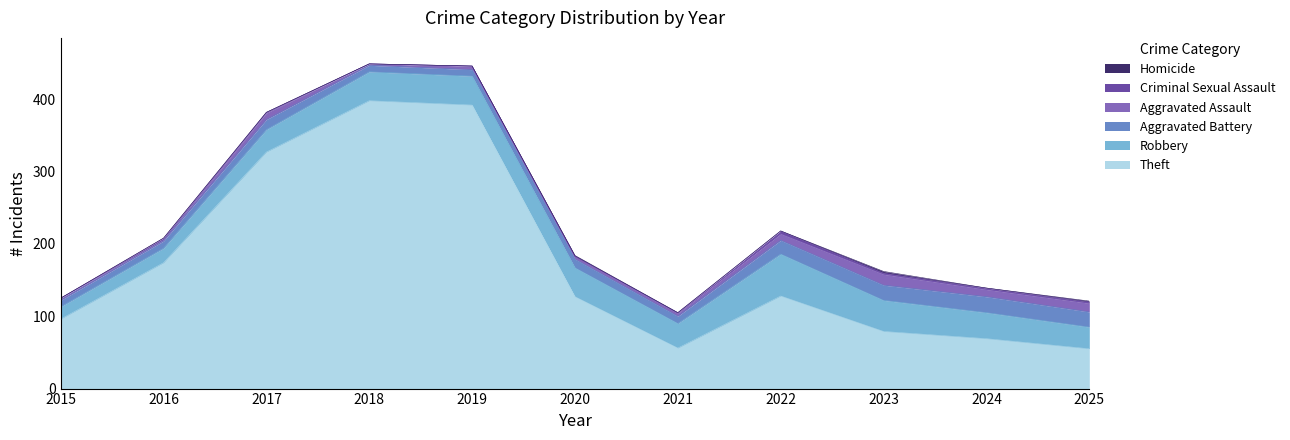

Which series has the largest total across all categories?

Theft